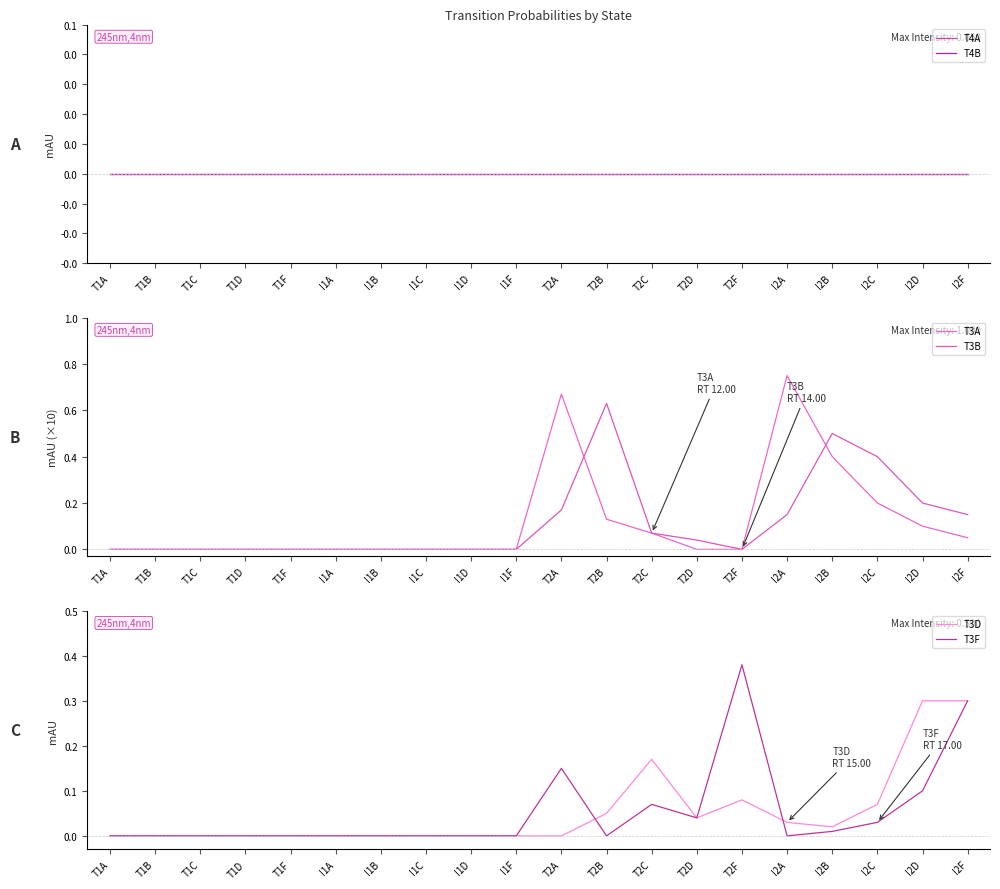

True or false: T3F and T3B cross at least once.

True